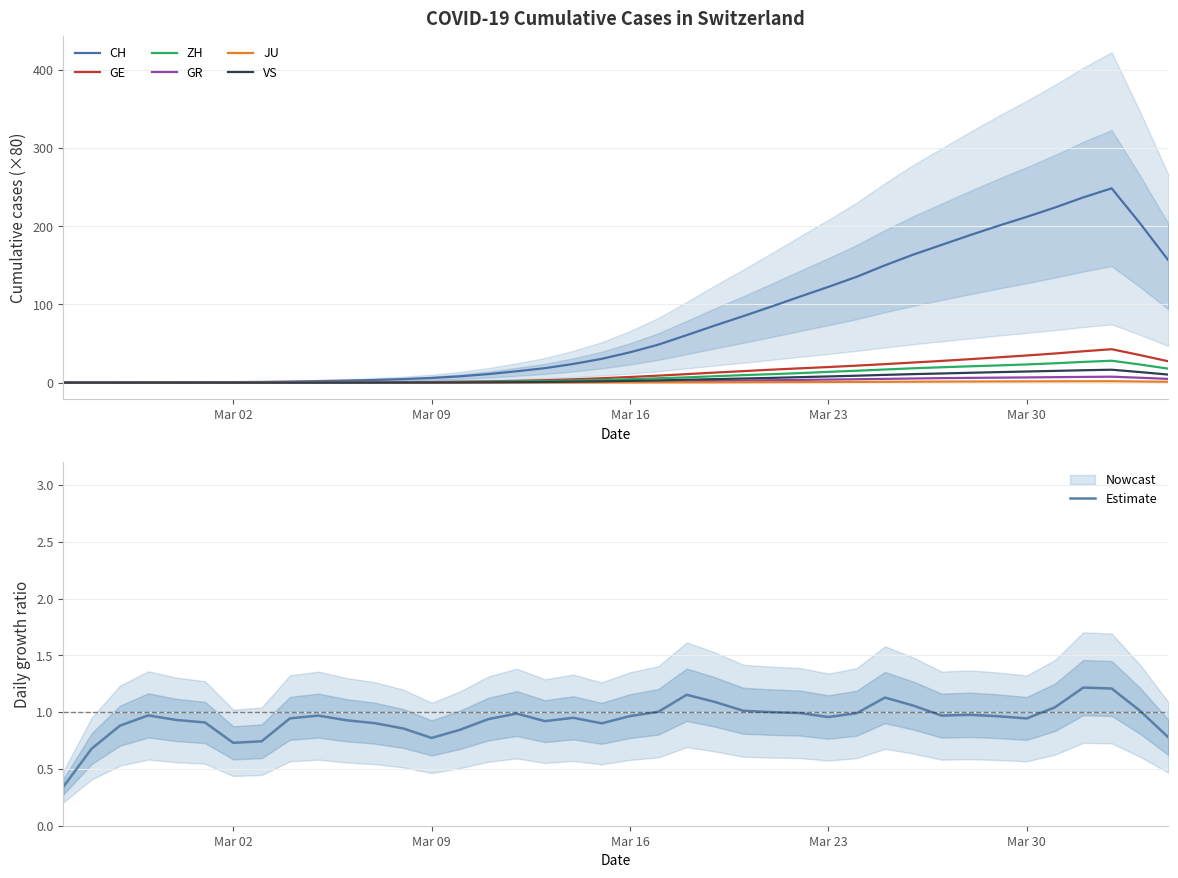

True or false: CH and JU cross at least once.

False